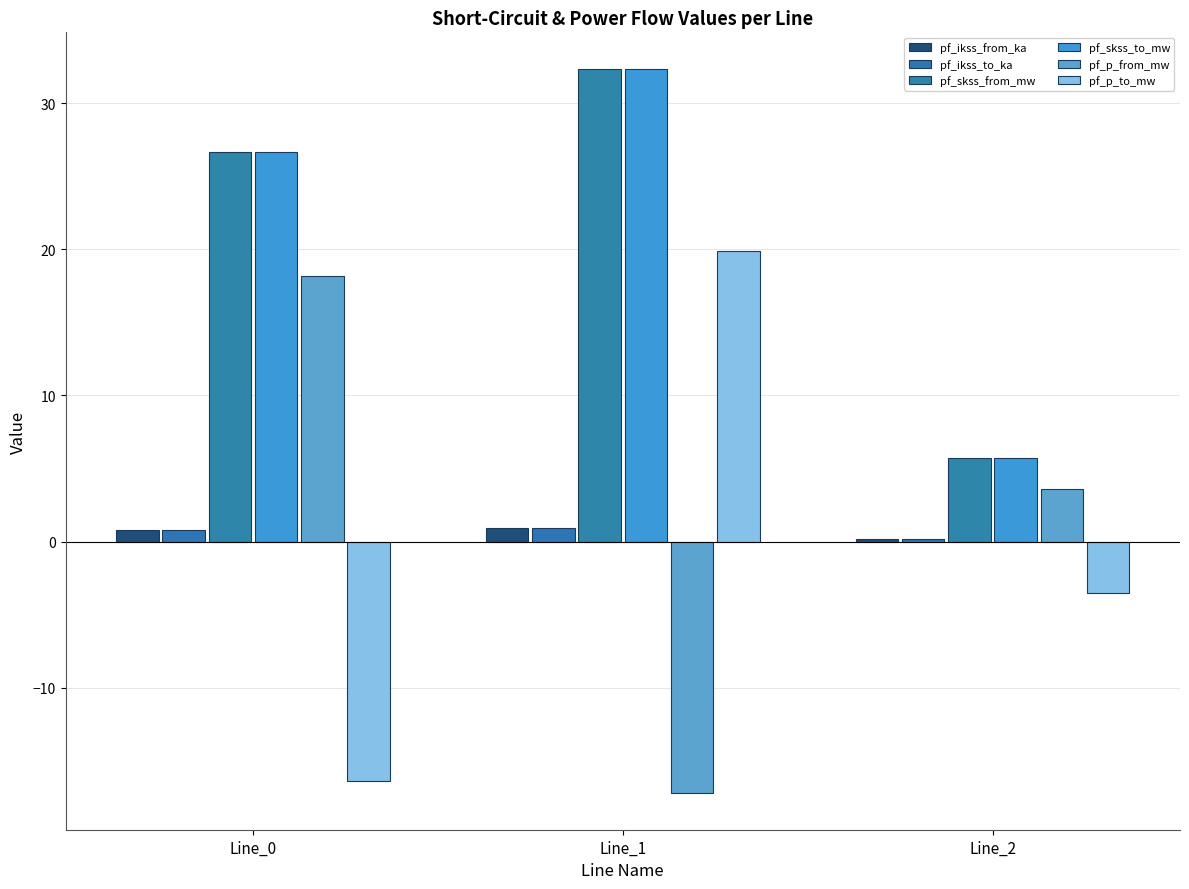

Which category has the highest value in the pf_skss_to_mw series?

Line_1